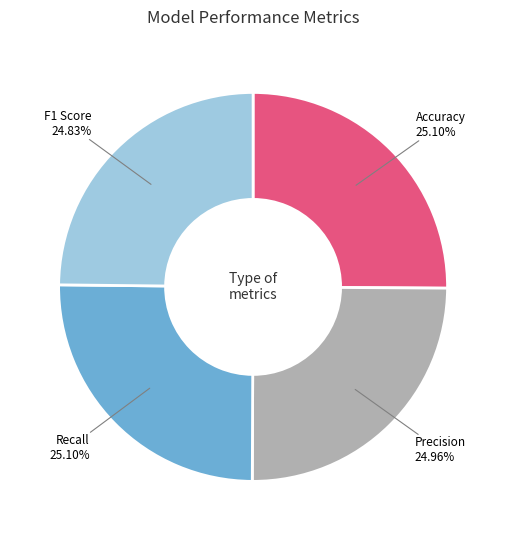

Is there any slice that represents more than half of the pie?

No